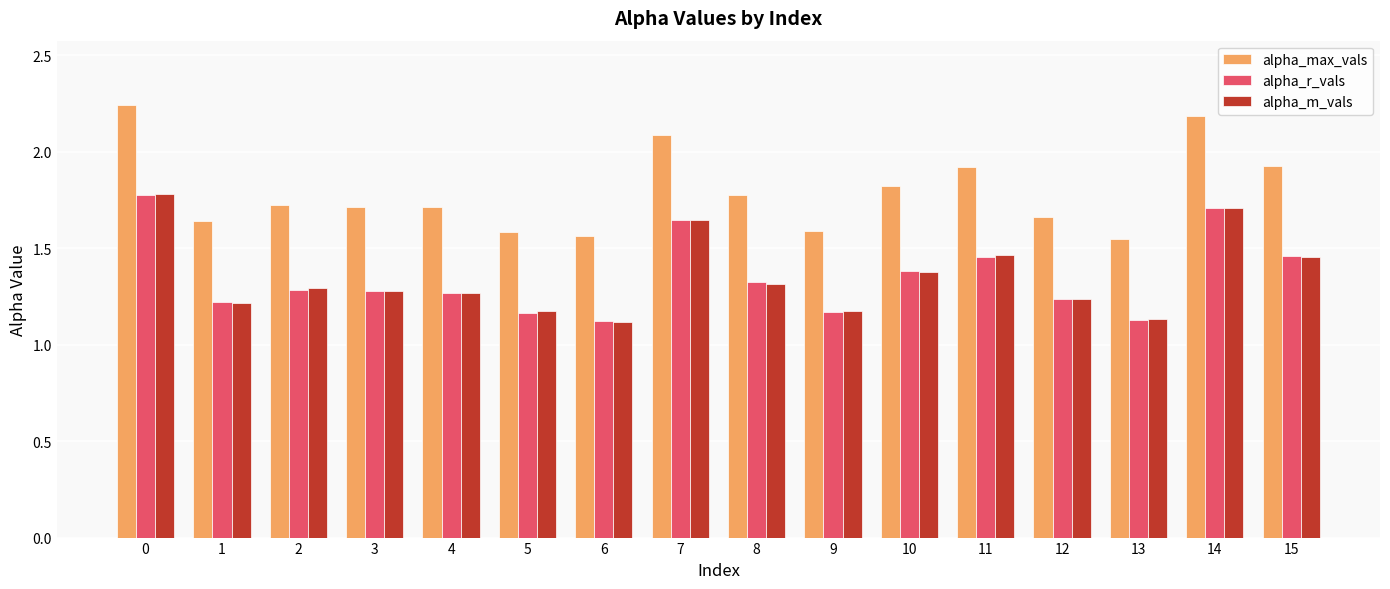

What are all the series names shown in the legend?

alpha_max_vals, alpha_r_vals, alpha_m_vals